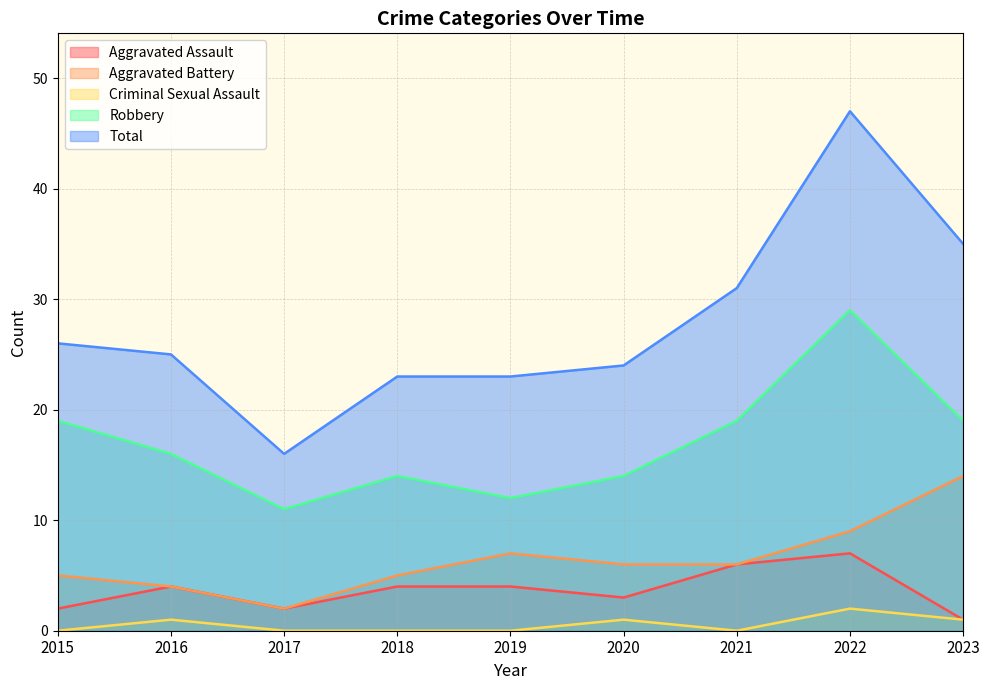

What is the average value of the Criminal Sexual Assault series?

1